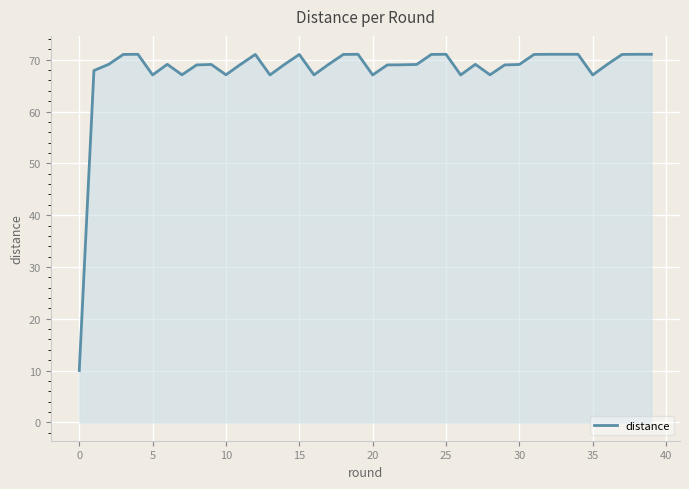

What is the minimum value shown in the chart?

10.0